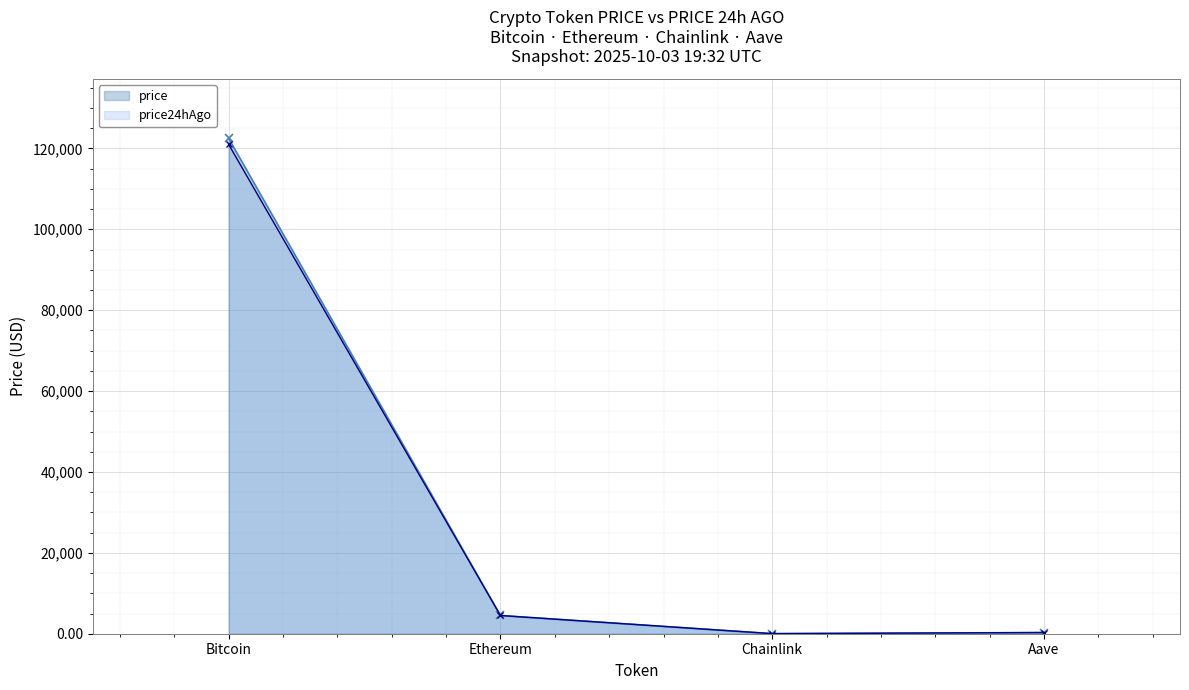

Is the value of price at Bitcoin greater than the value of price24hAgo at Chainlink?

Yes